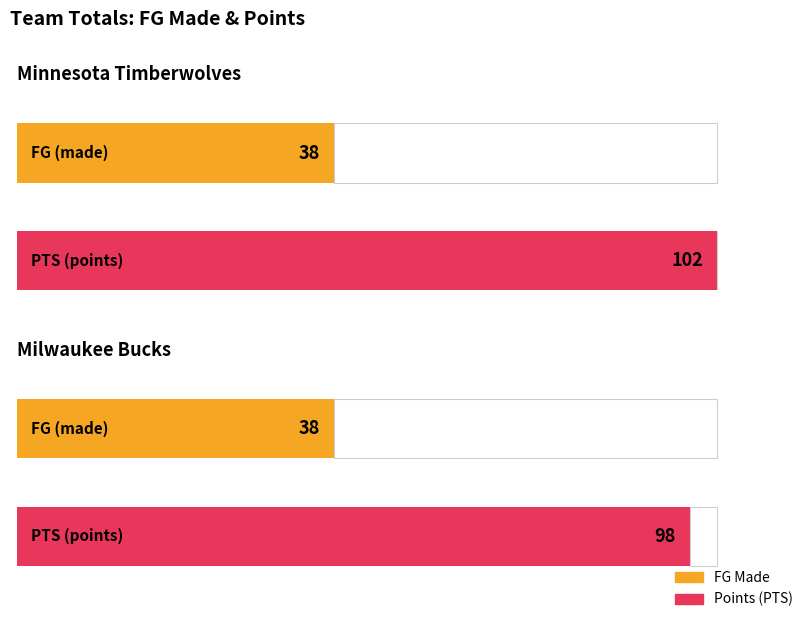

At which label does PTS reach its peak?

Minnesota Timberwolves